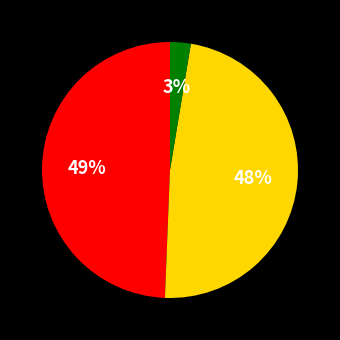

To the nearest percent, what is the average slice percentage?

33%